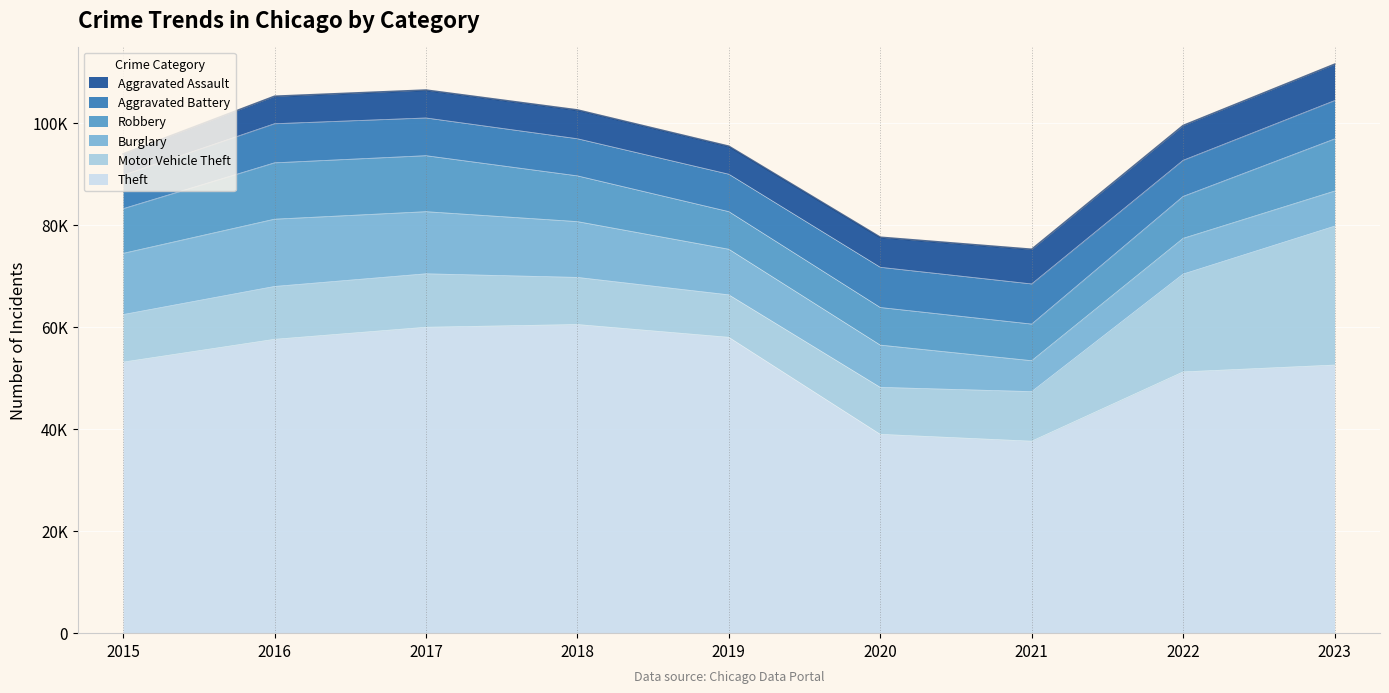

Which series has the largest total across all categories?

Theft